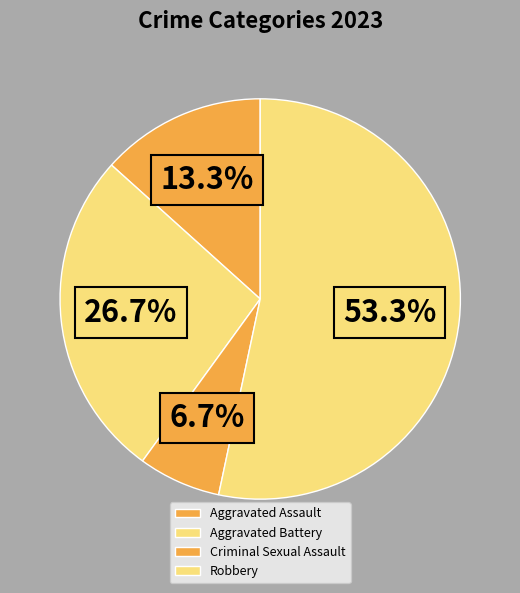

To the nearest percent, what is the average slice percentage?

25%